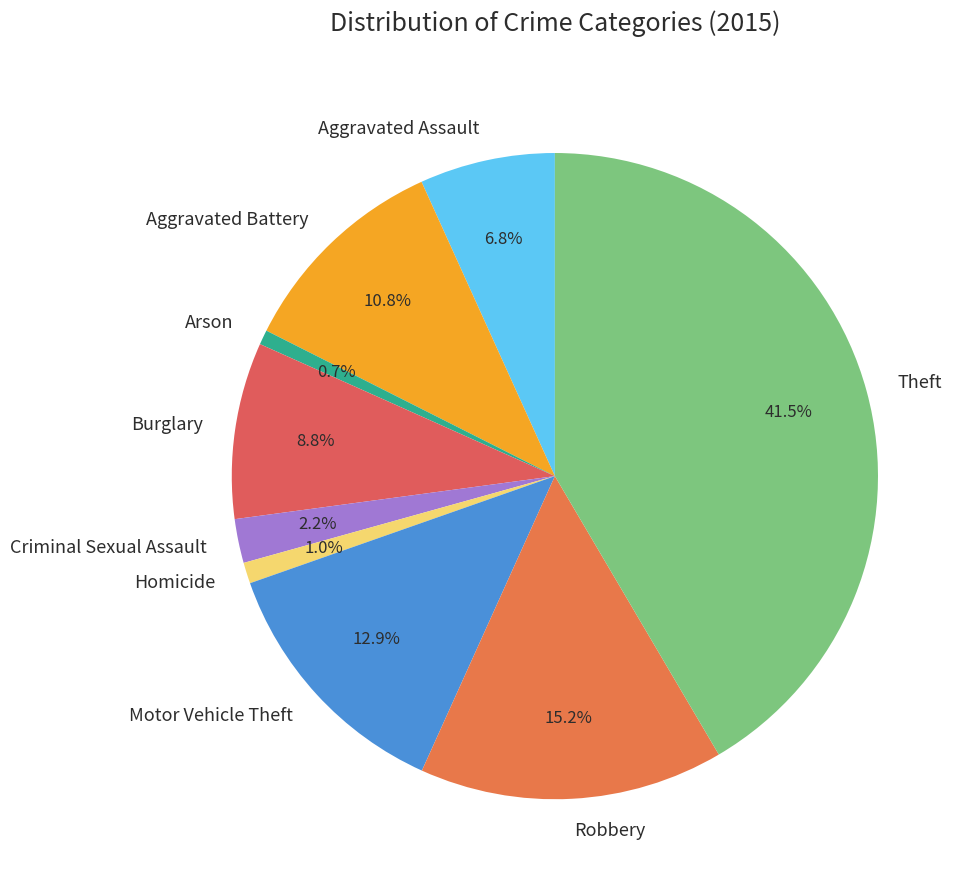

Count the number of slices in the pie.

9